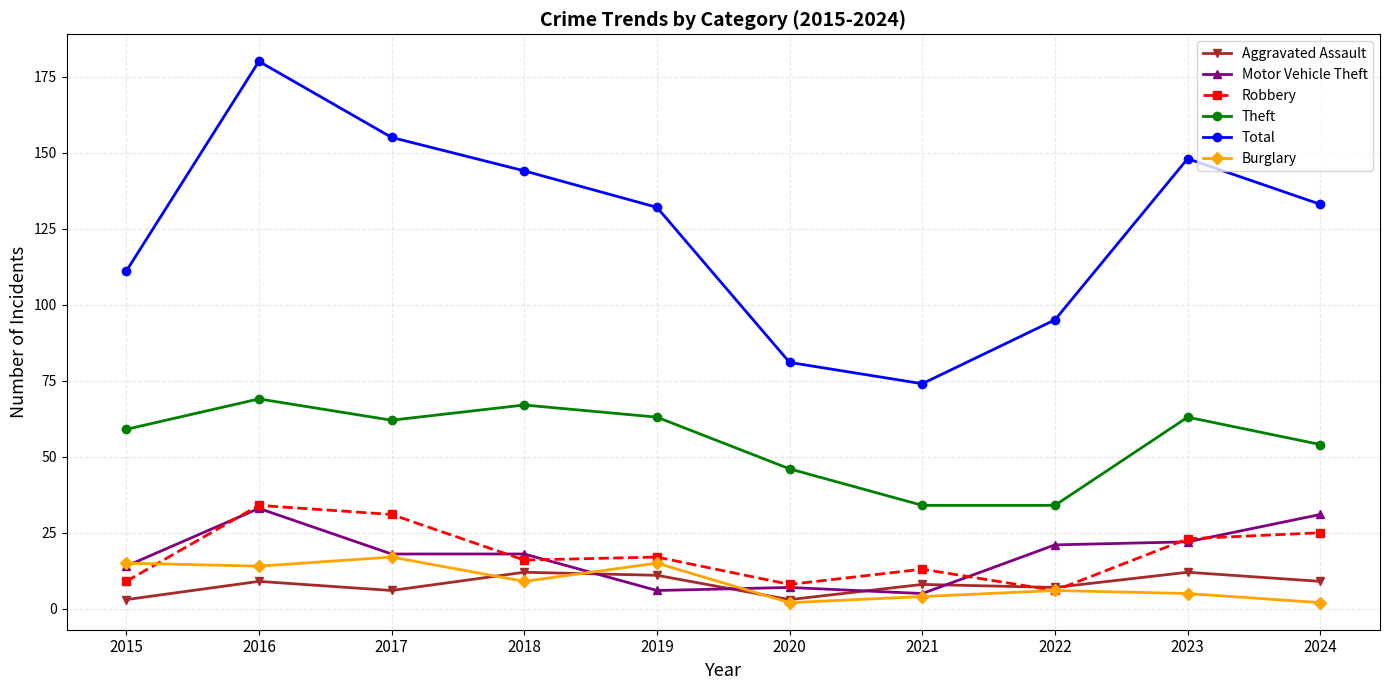

What is the minimum value shown in the chart?

2